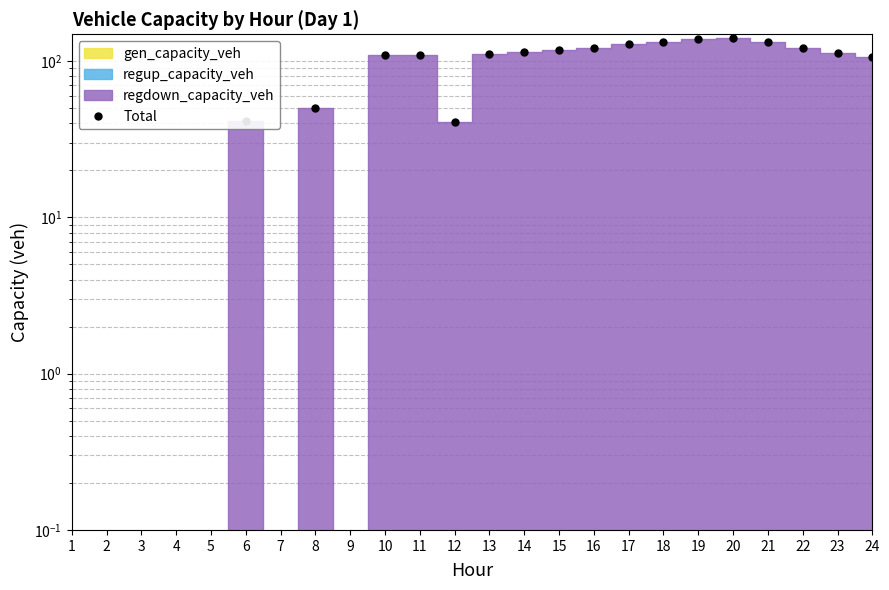

Count the number of categories in the chart.

24